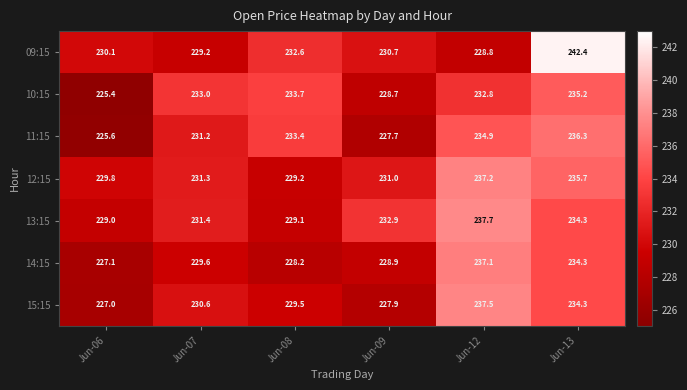

What is the difference between the maximum and minimum values in the 15:15 series?

10.5